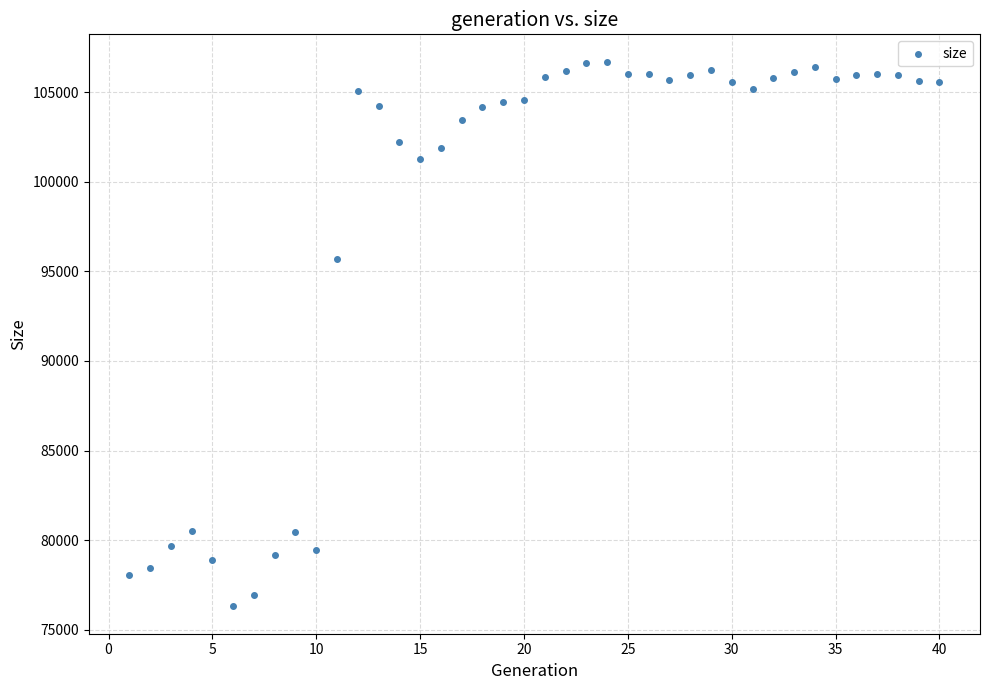

What is the range of Y values (max minus min)?

30417